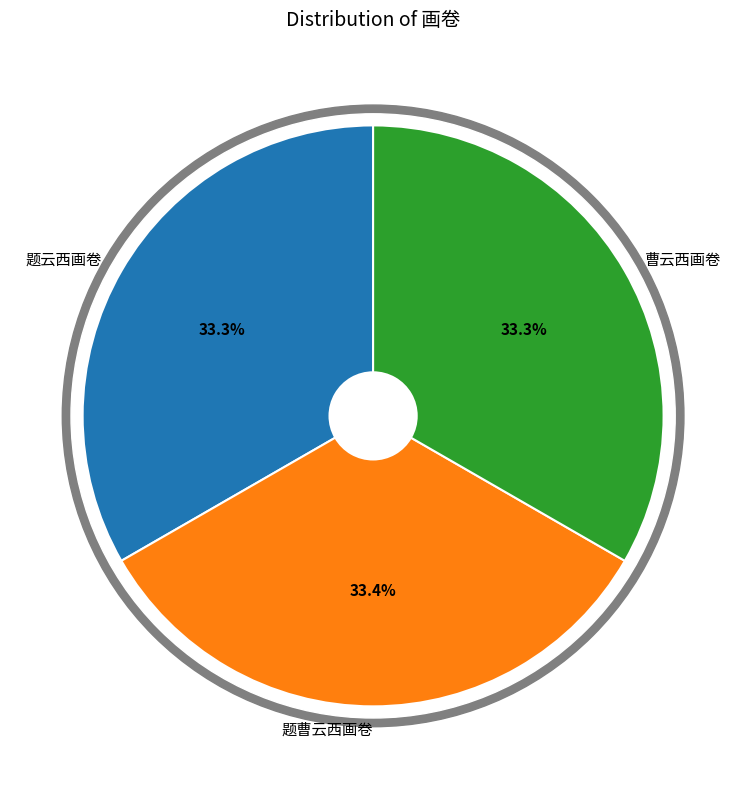

Is 曹云西画卷 the majority of the pie?

No